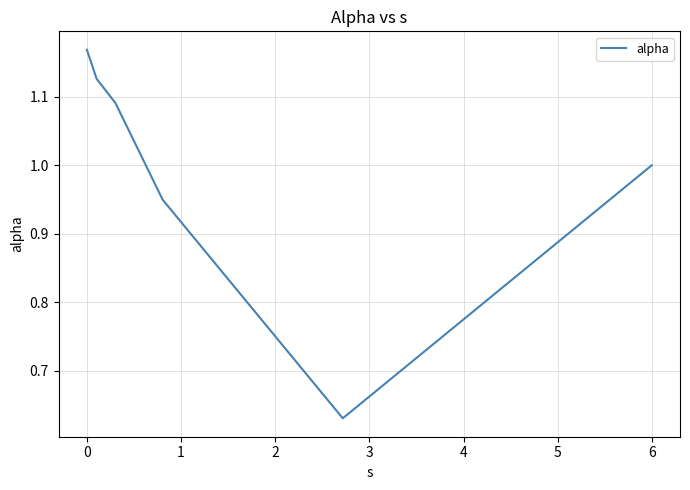

True or false: the data has more than 0 interior local peaks.

False